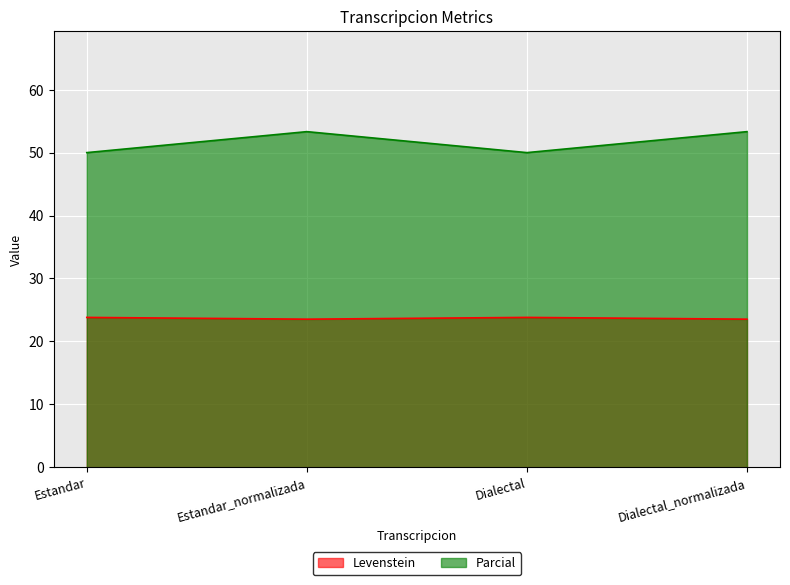

Count the Parcial values in the range 50 to 53.

2